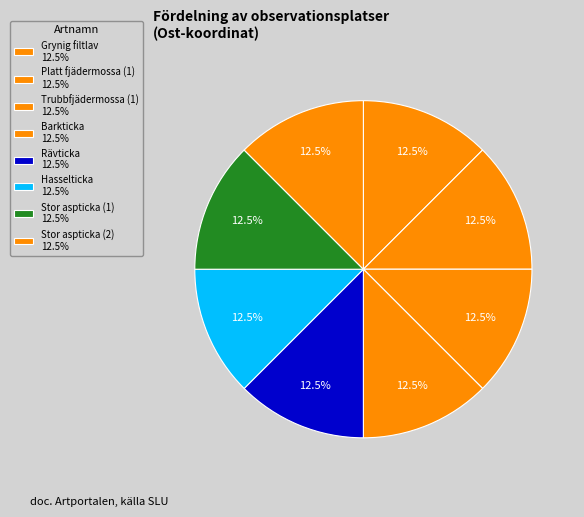

How much of the chart is everything except Stor aspticka (1)?

87.5%